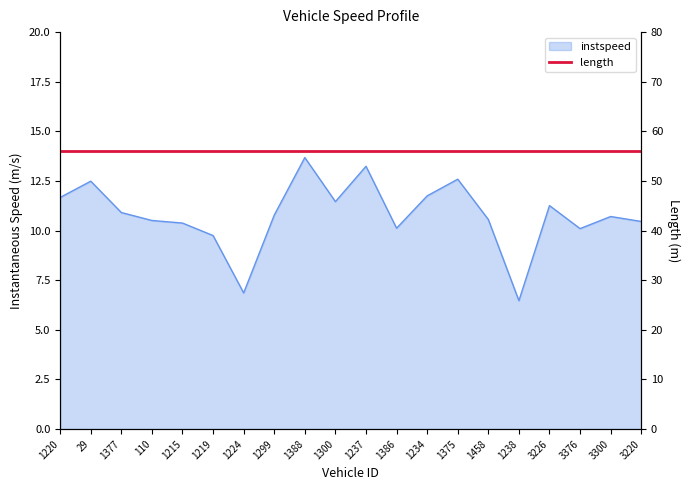

What position from the right is 1386?

9